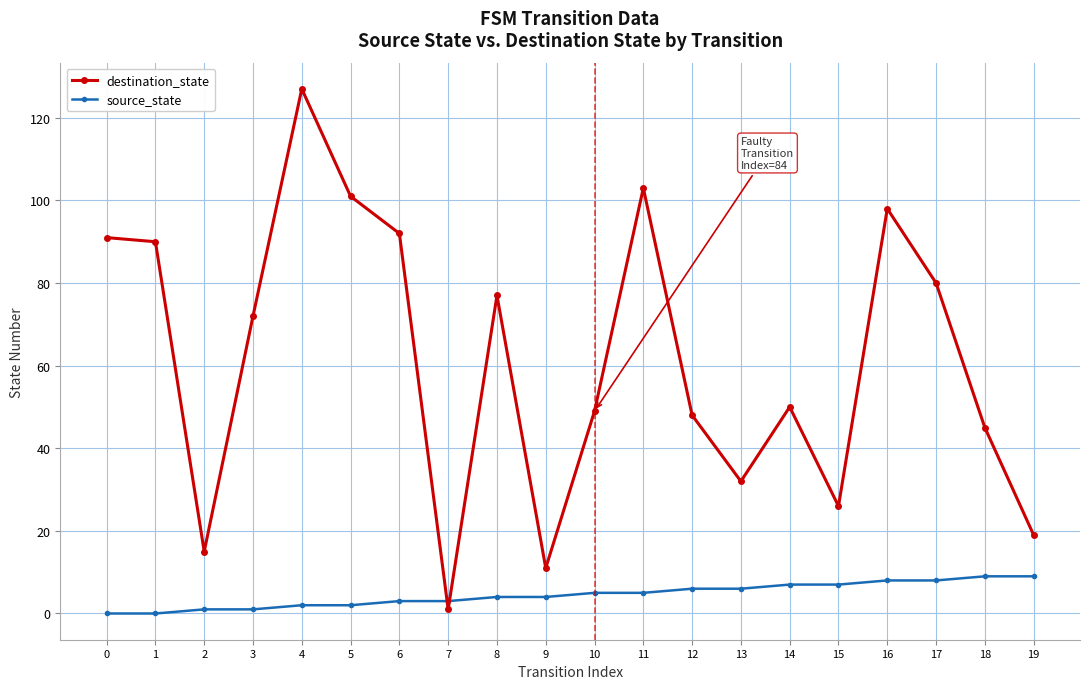

Is it true that source_state equals 6 at 12?

True